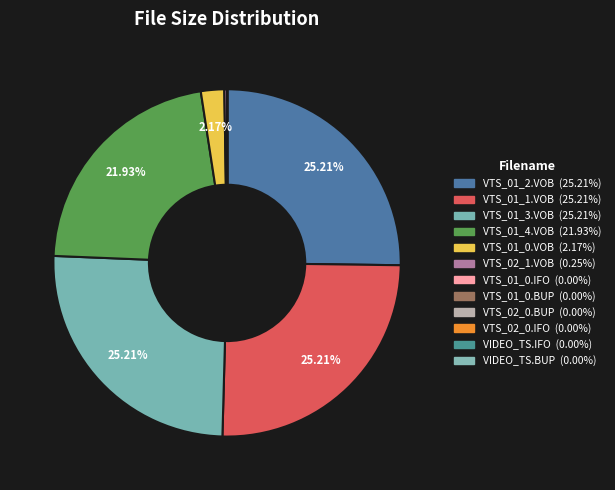

Is it true that VTS_01_1.VOB is 25% of the pie?

True